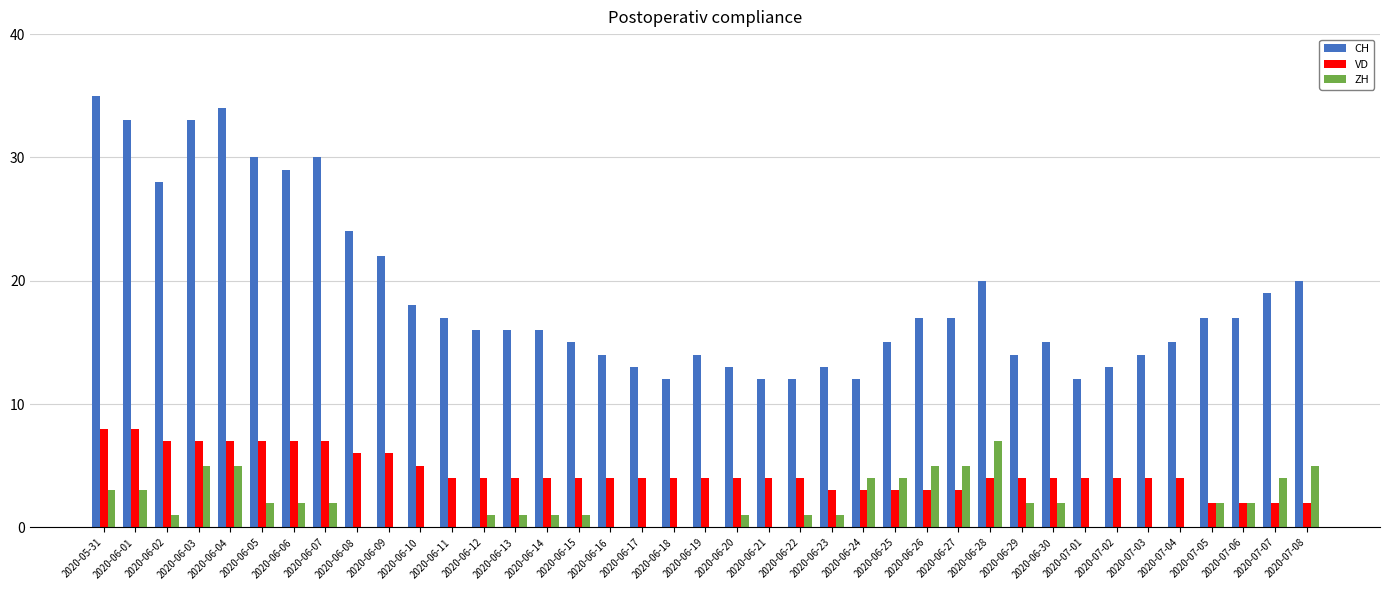

What is the maximum value shown in the chart?

35